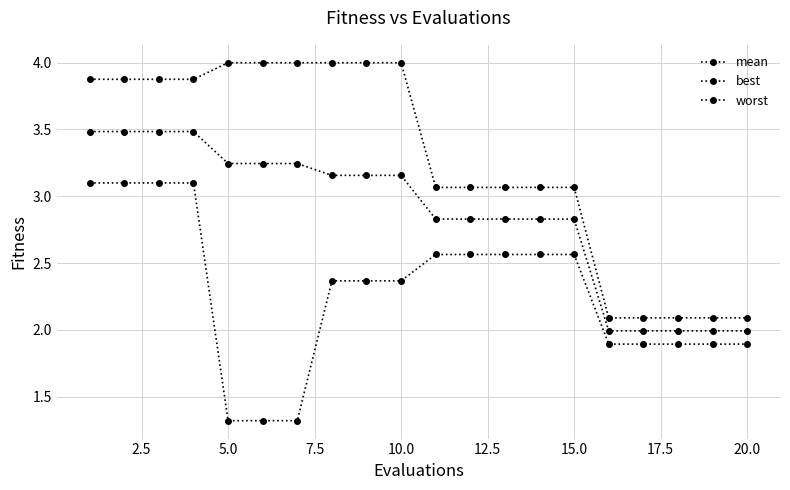

How many series are shown in this chart?

3